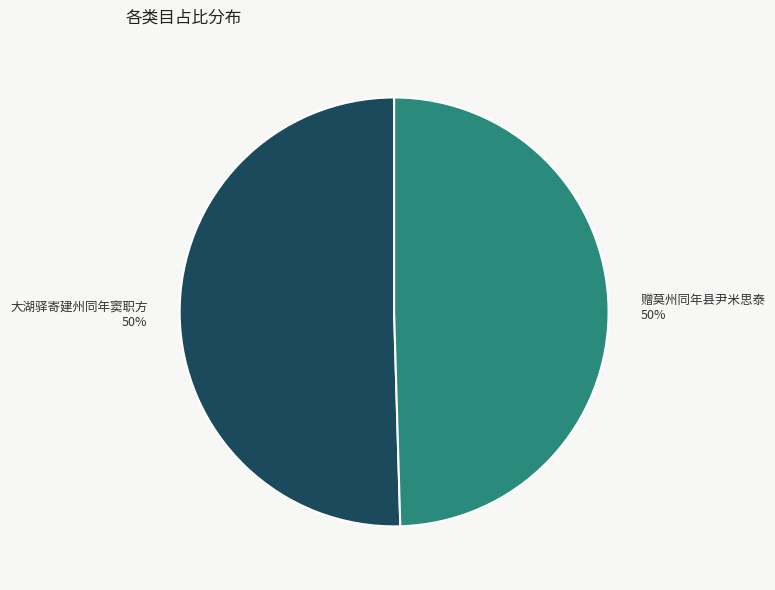

Count the number of slices in the pie.

2